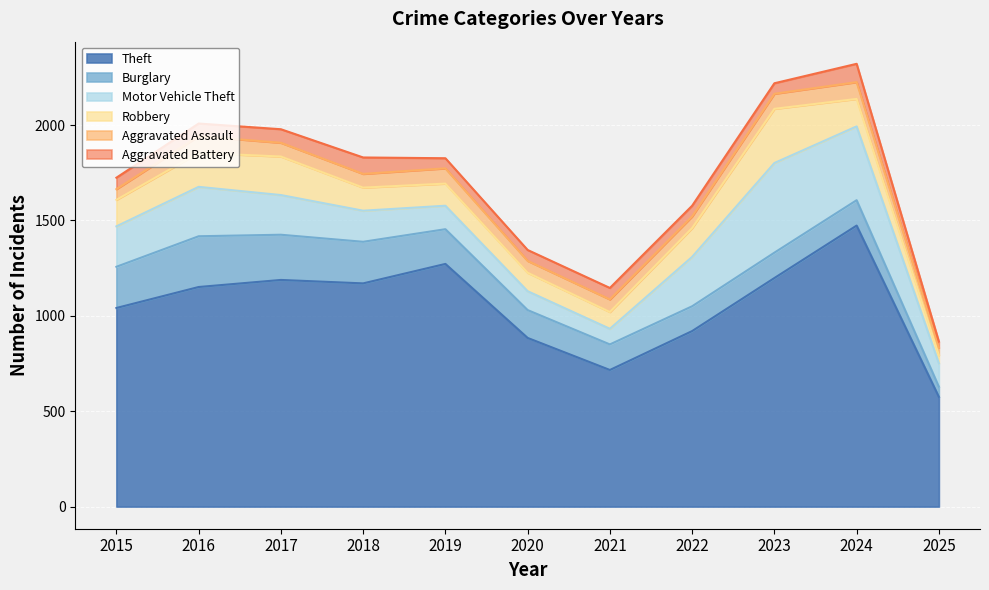

Which series changed the most between 2020 and 2023?

Motor Vehicle Theft